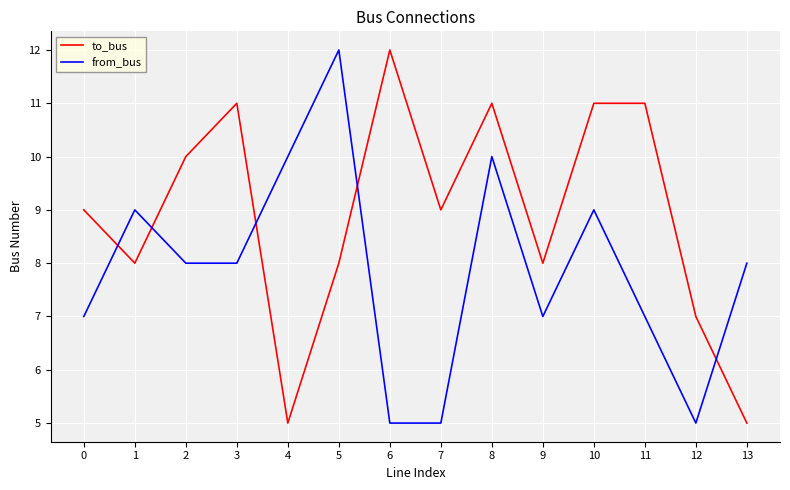

How many lines are shown in the chart?

2